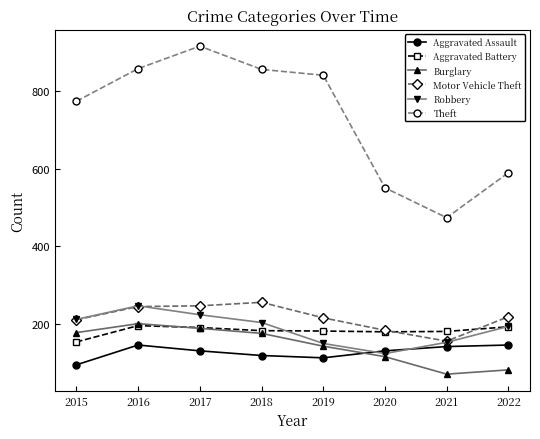

Where does the Burglary series first go above 176?

2015